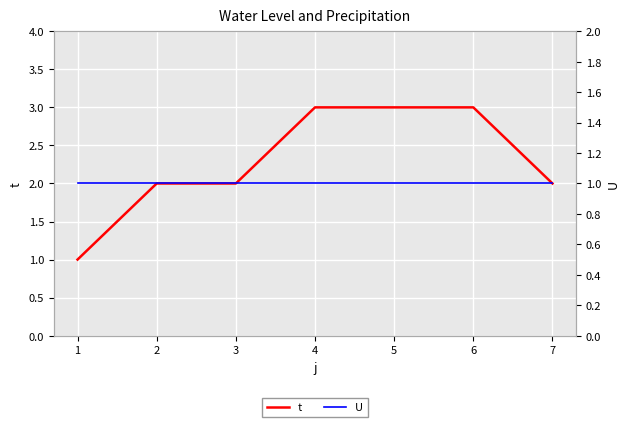

What is the maximum value shown in the chart?

3